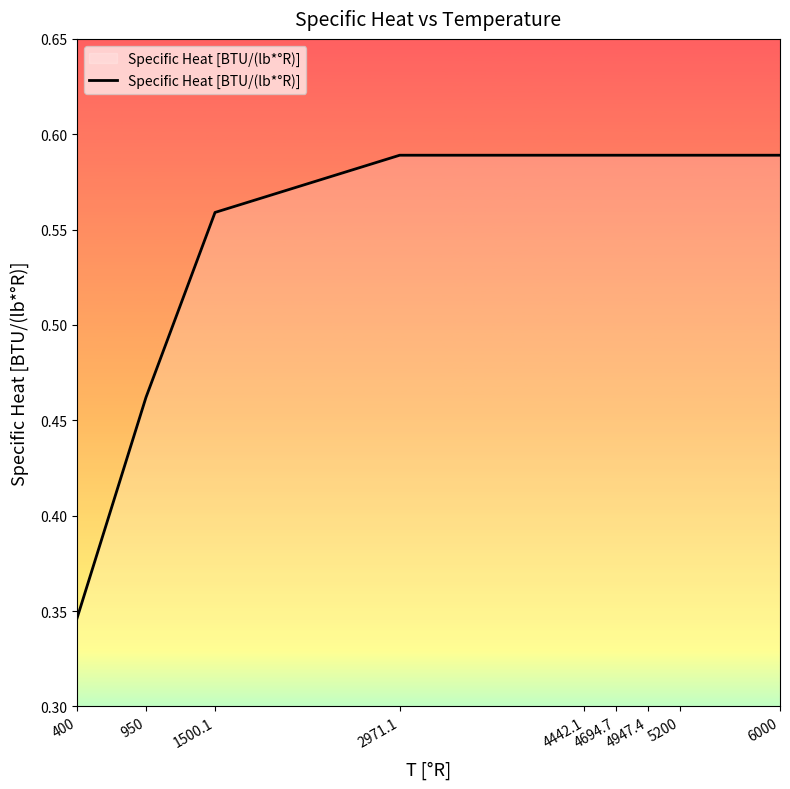

Which label corresponds to the smallest value in the chart?

400